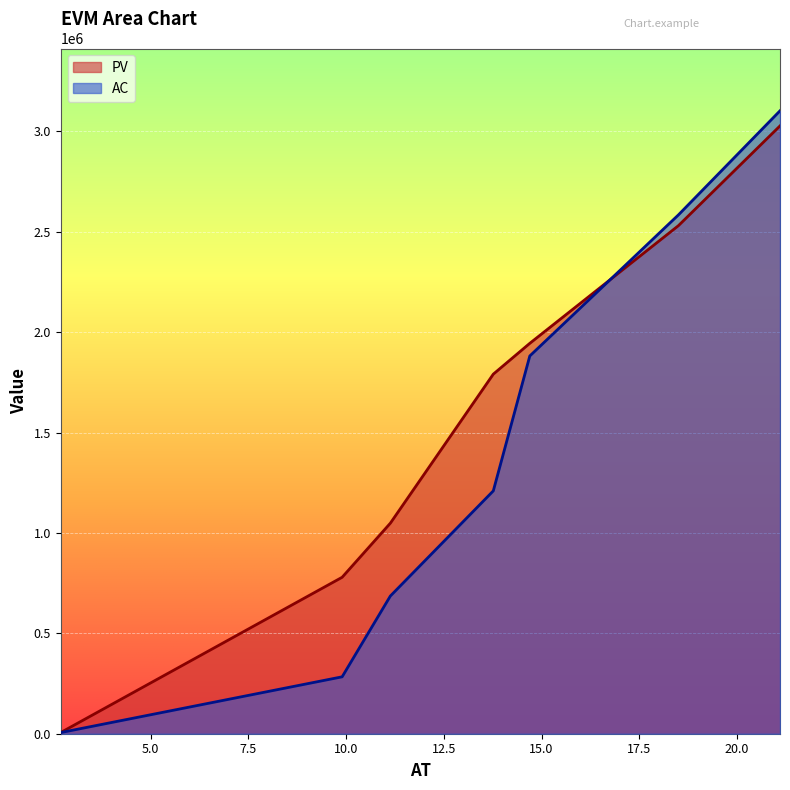

At 13.7667, list the series in order from smallest to largest.

AC, PV